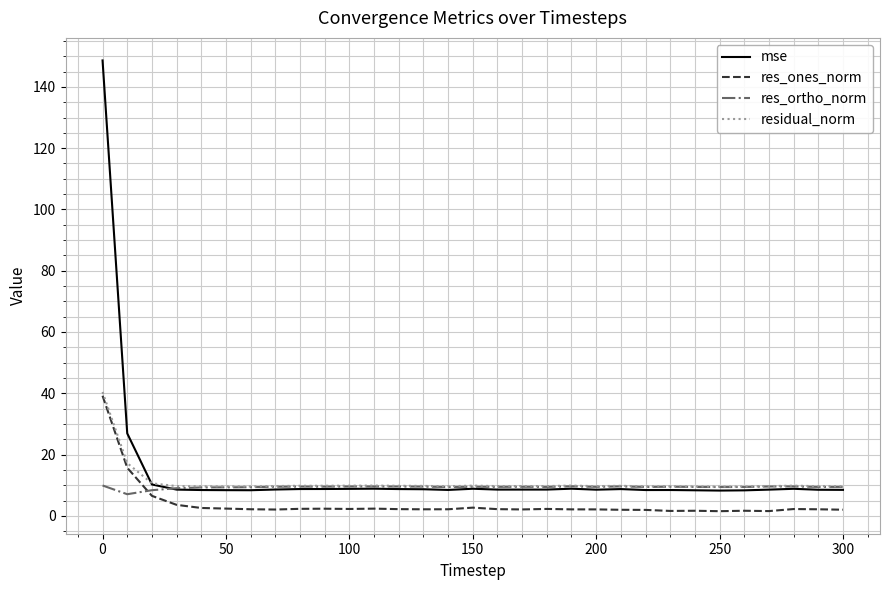

How many times do res_ortho_norm and res_ones_norm cross each other?

1